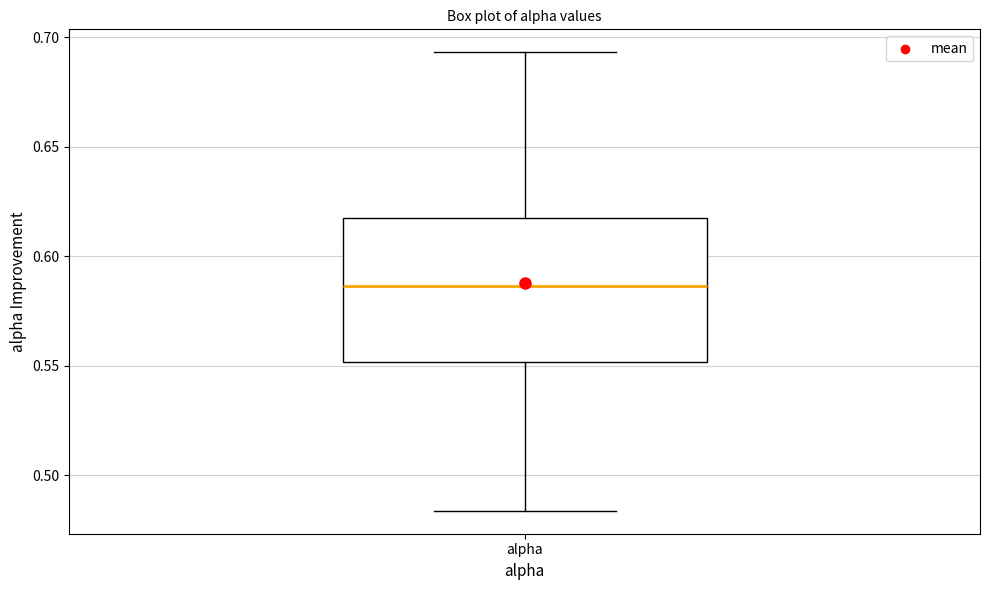

Where does the median line of the box for alpha sit on the y-axis? The values are not printed on the chart, so give them approximately, as read against the axis.

0.585